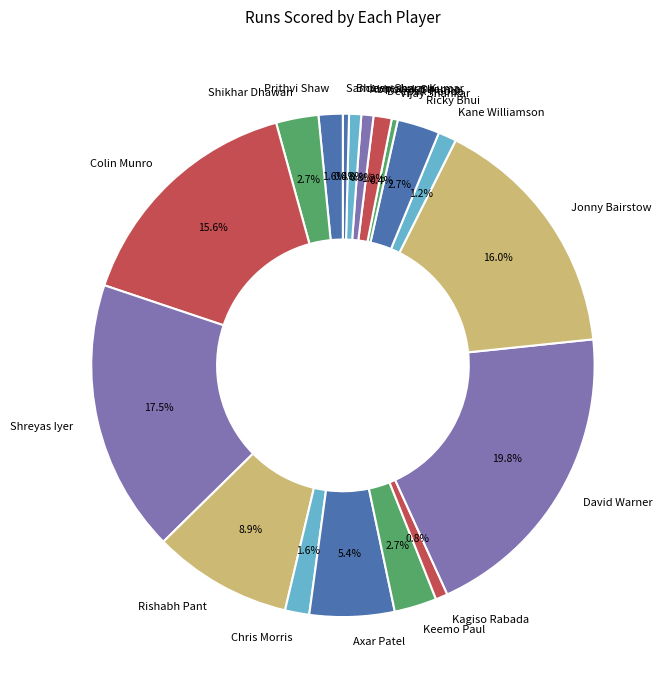

Combined, what portion of the pie is Prithvi Shaw and Ricky Bhui?

4.3%